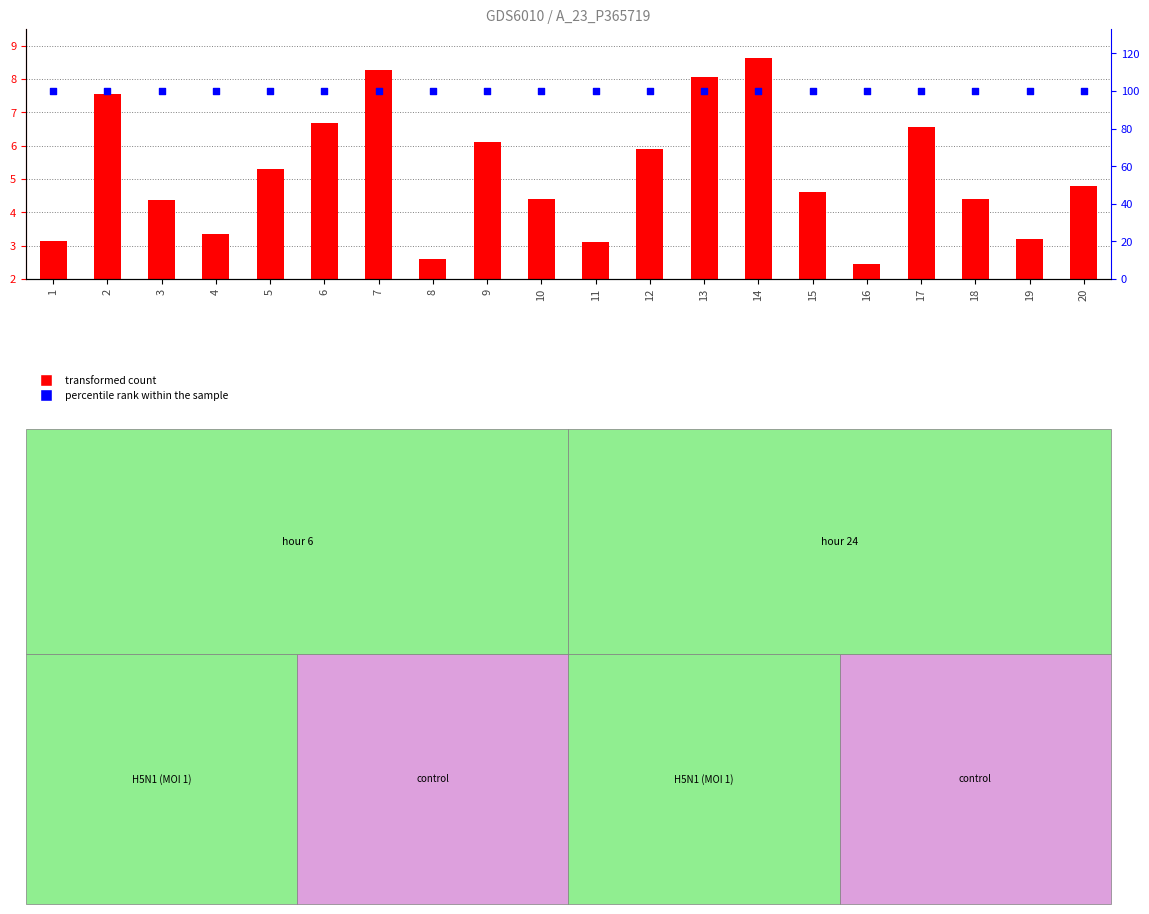

Which series has the widest spread of Y values?

transformed count